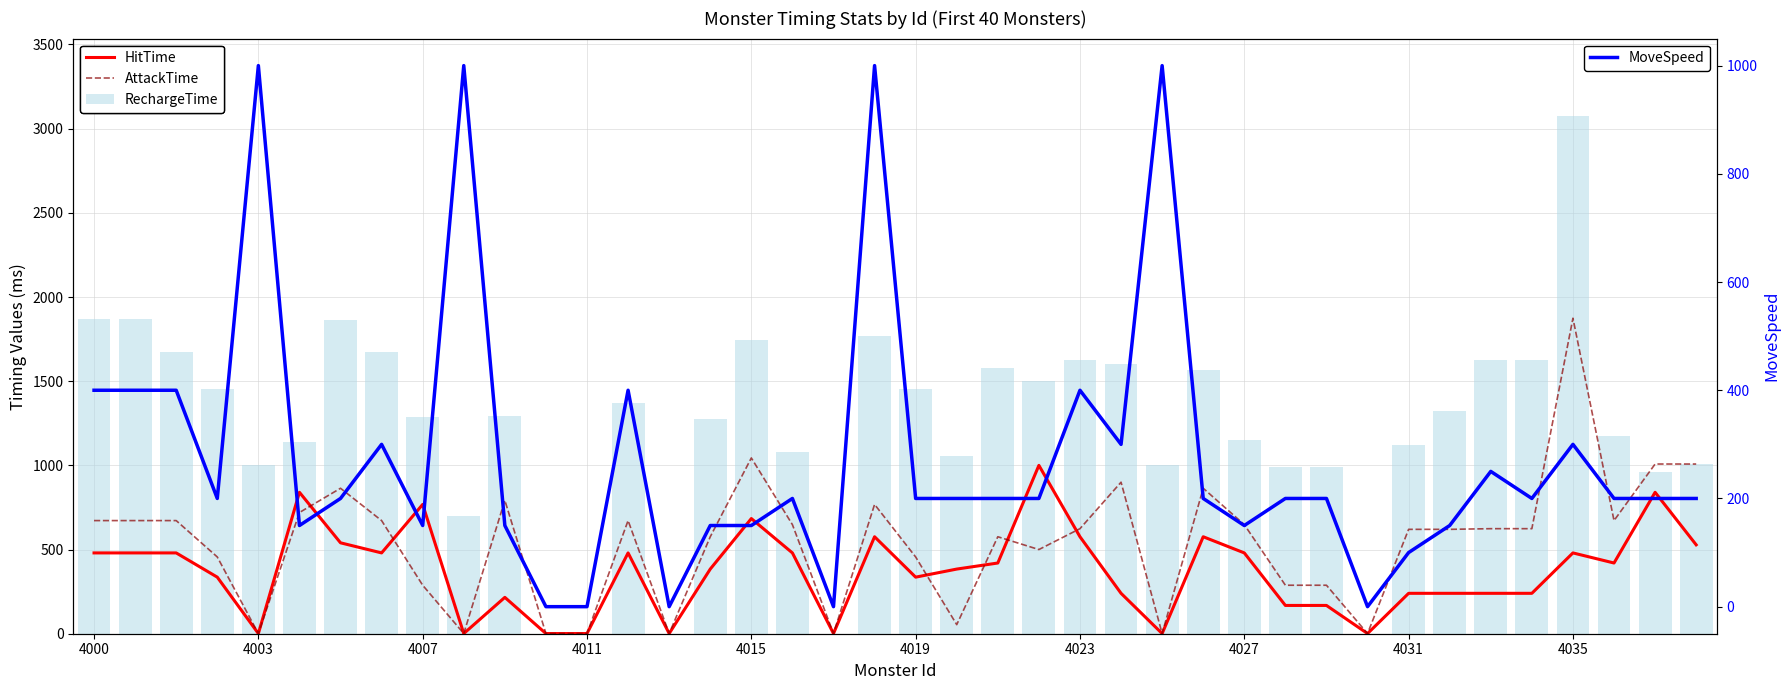

What is the sum of the HitTime values at 38 and 23?

1840